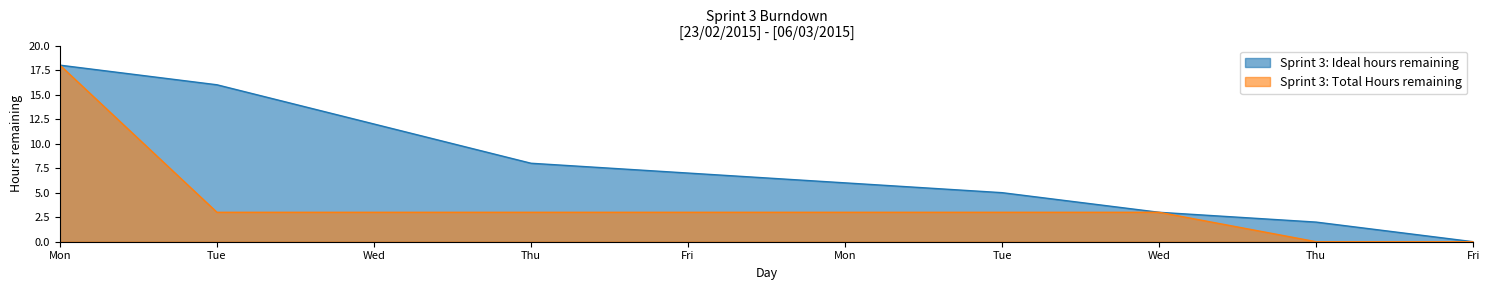

At which category is the sum across all series the highest?

Mon